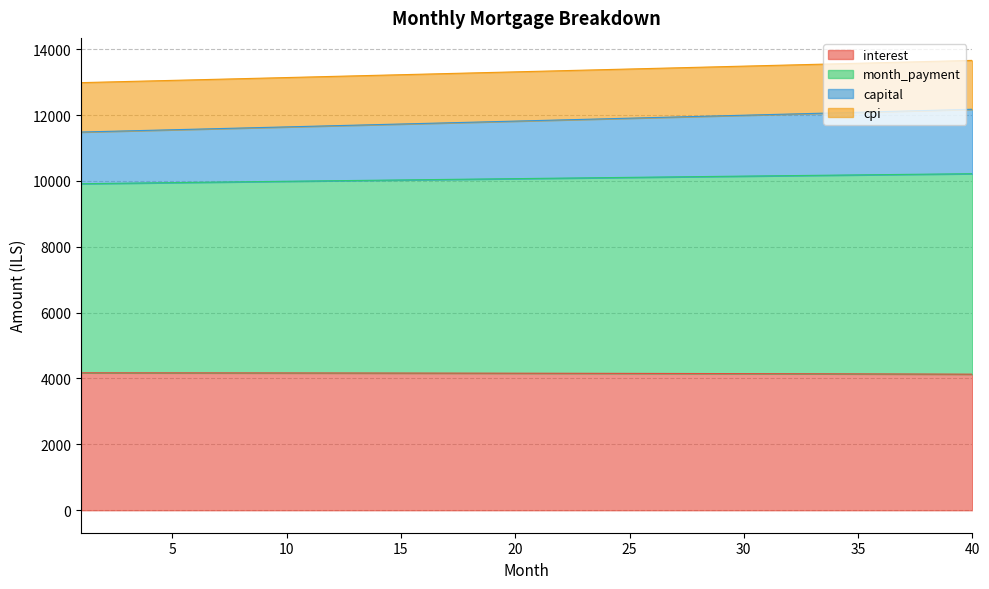

Does the chart display data point markers on the line(s)?

No